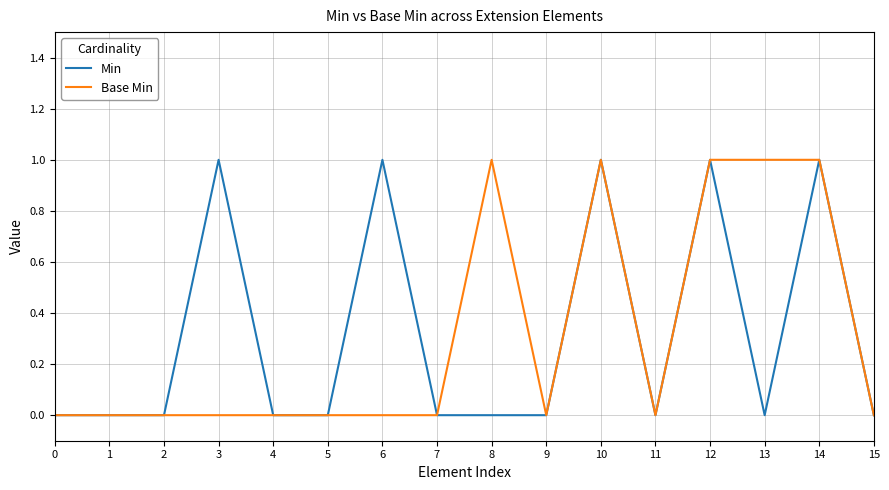

Reading right to left, extract all data points from this chart.

Min: 0	1	0	1	0	1	0	0	0	1	0	0	1	0	0	0
Base Min: 0	1	1	1	0	1	0	1	0	0	0	0	0	0	0	0